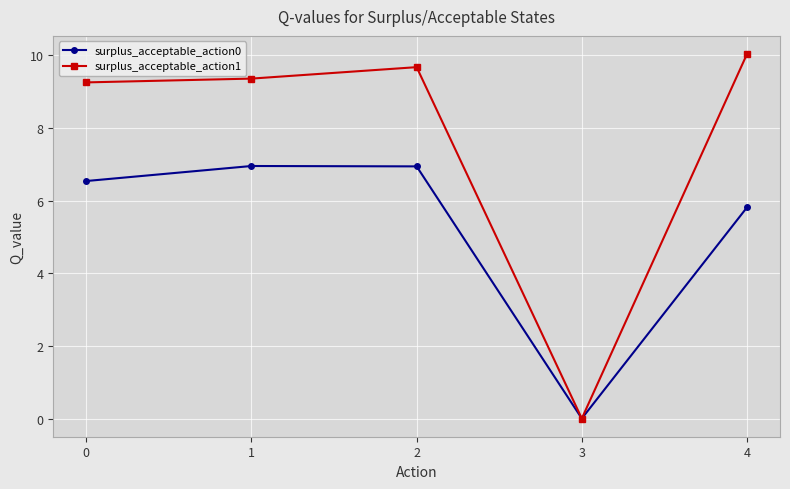

What is the difference between the maximum and minimum values in the surplus_acceptable_action1 series?

10.0